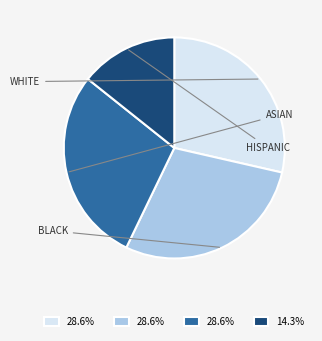

Is there a majority slice in this chart?

No